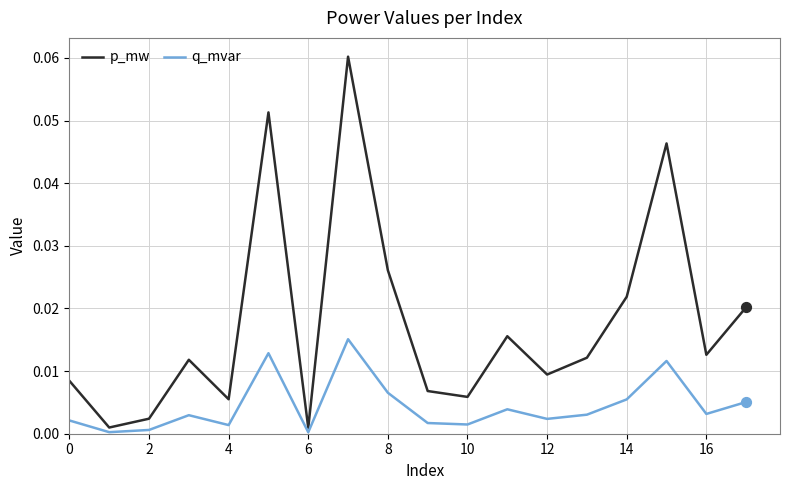

Which series has the largest total across all categories?

p_mw